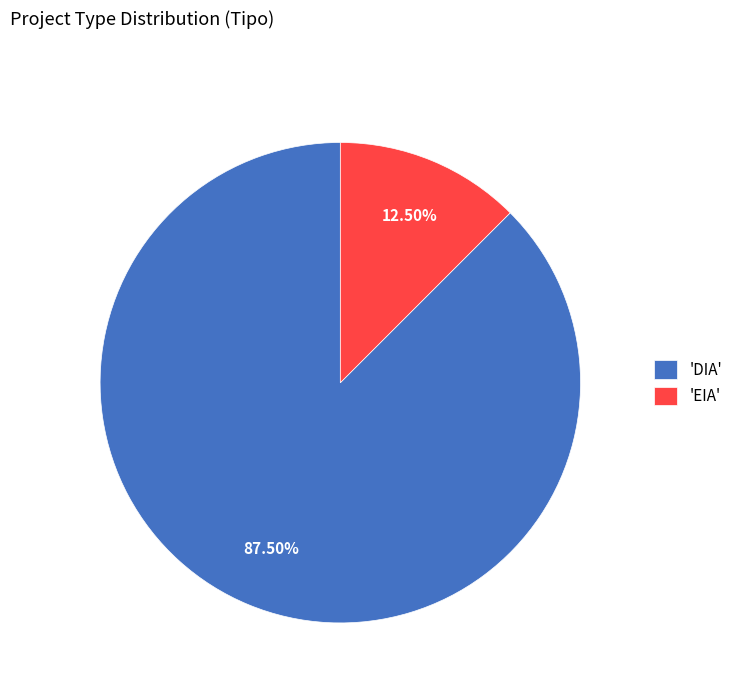

What is the ratio of the value at 'DIA' to the value at 'EIA'?

7.0